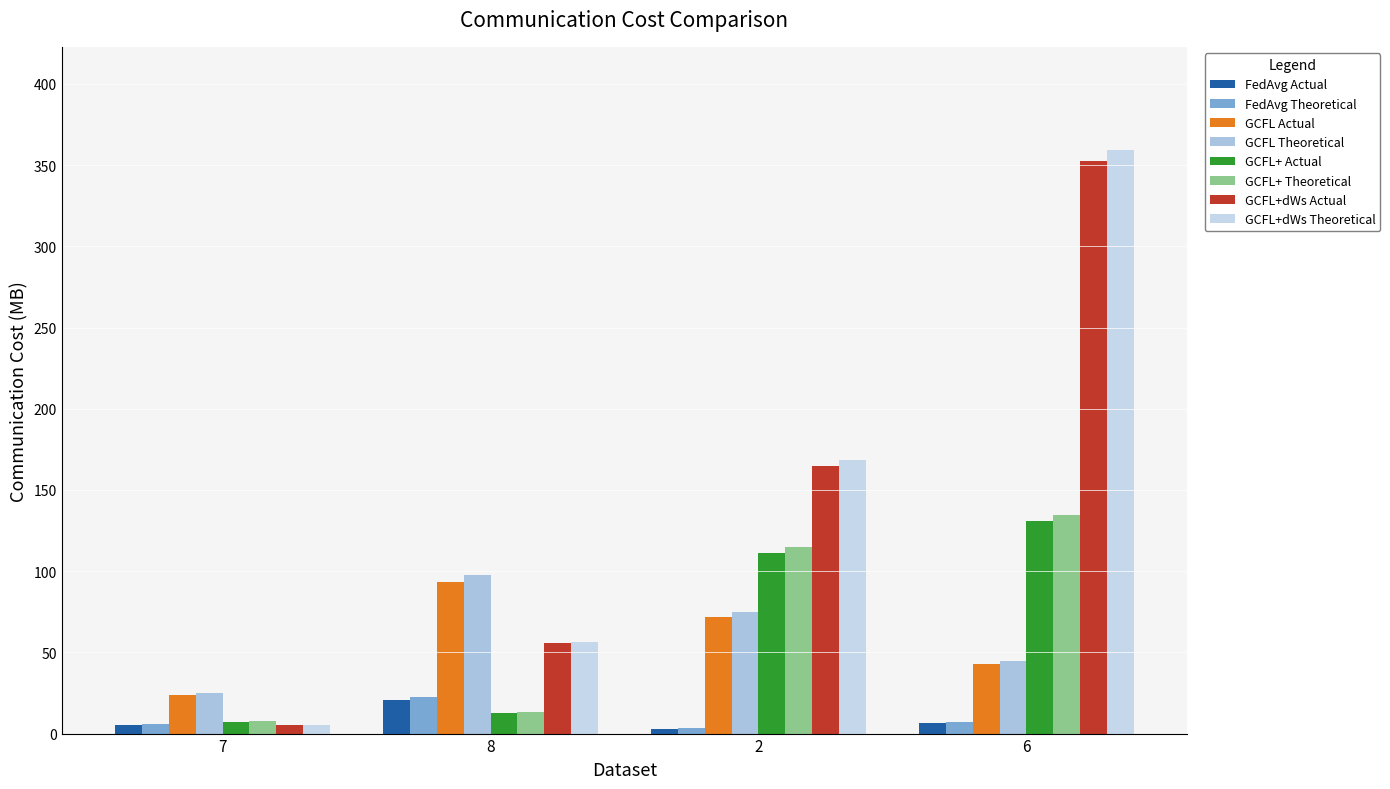

What is the label of the 1st bar from the right?

6